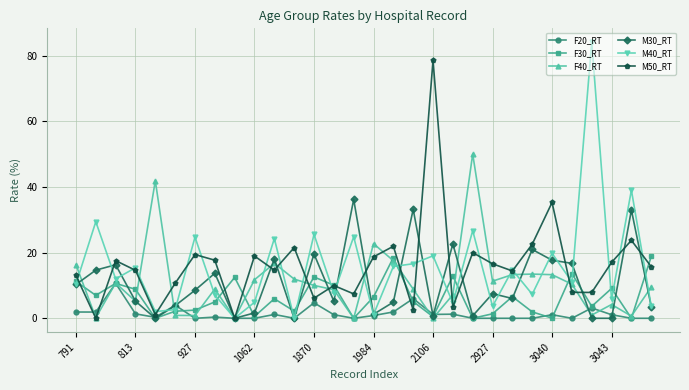

What is the maximum value shown in the chart?

84.1